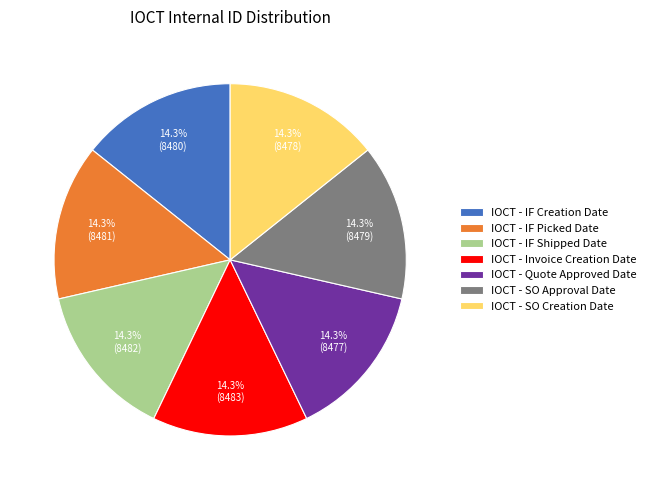

What portion of the pie excludes IOCT - IF Picked Date?

85.7%